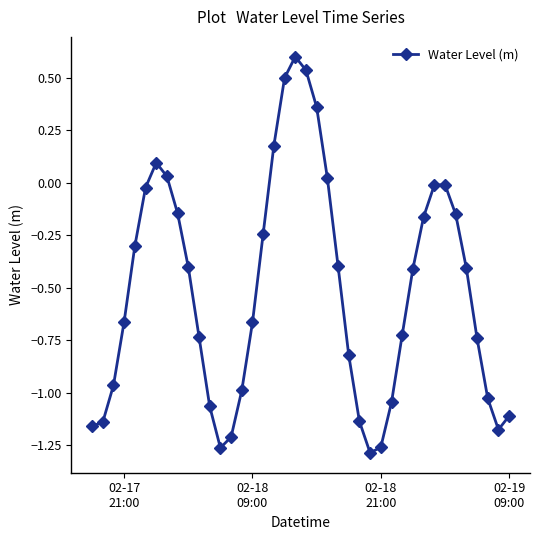

What is the value of the 5th point from the left?

-0.3